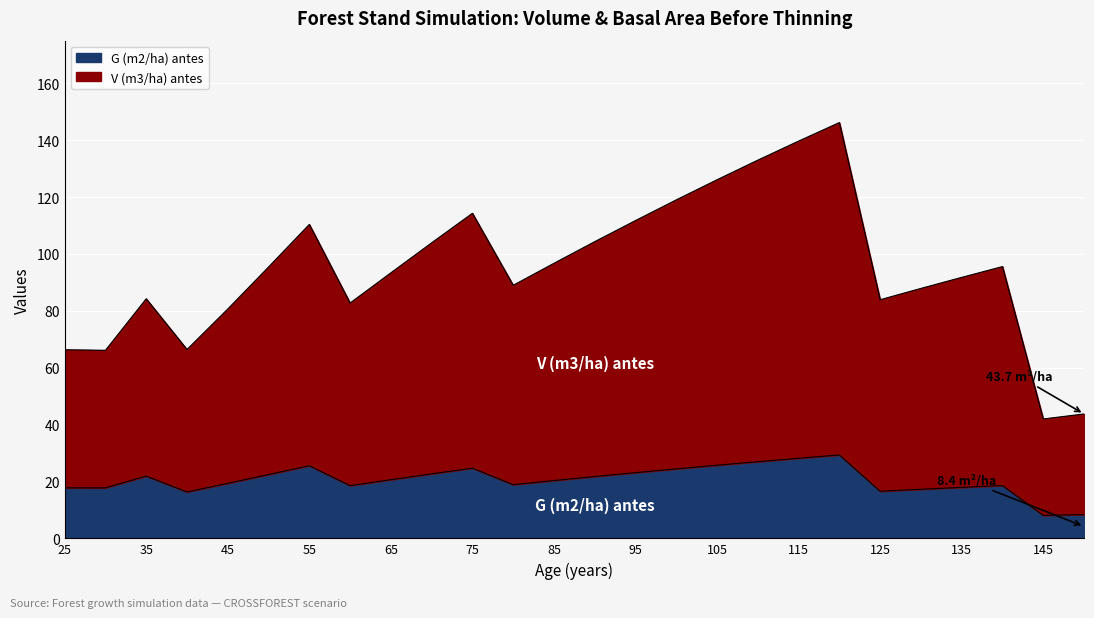

What is the value of the V (m3/ha) antes point at the 1st from the left?

66.3